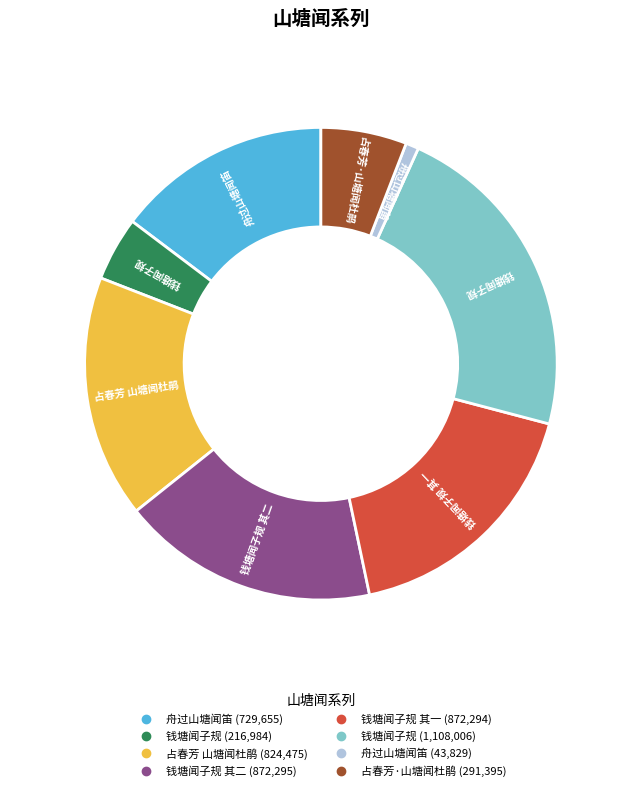

Is there a majority slice in this chart?

No